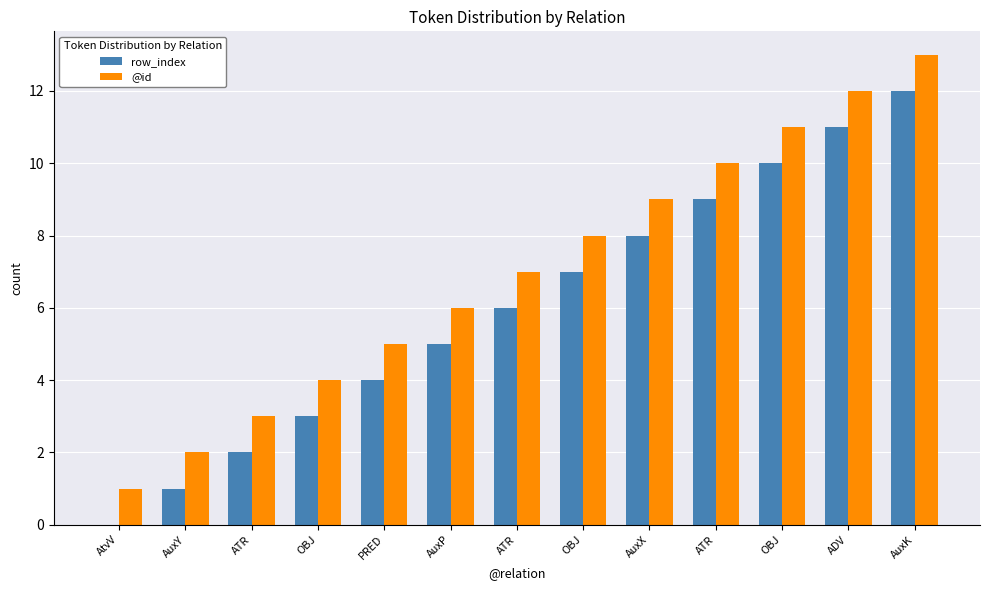

Between ADV and OBJ, which is larger?

ADV